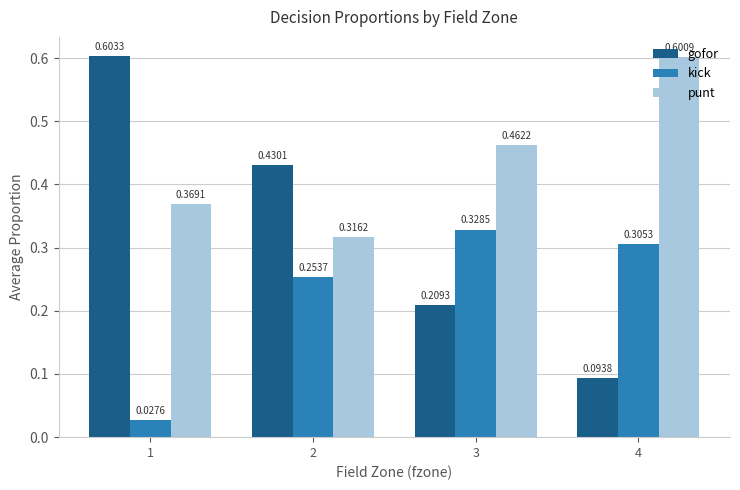

At how many categories does at least one series exceed 0?

4